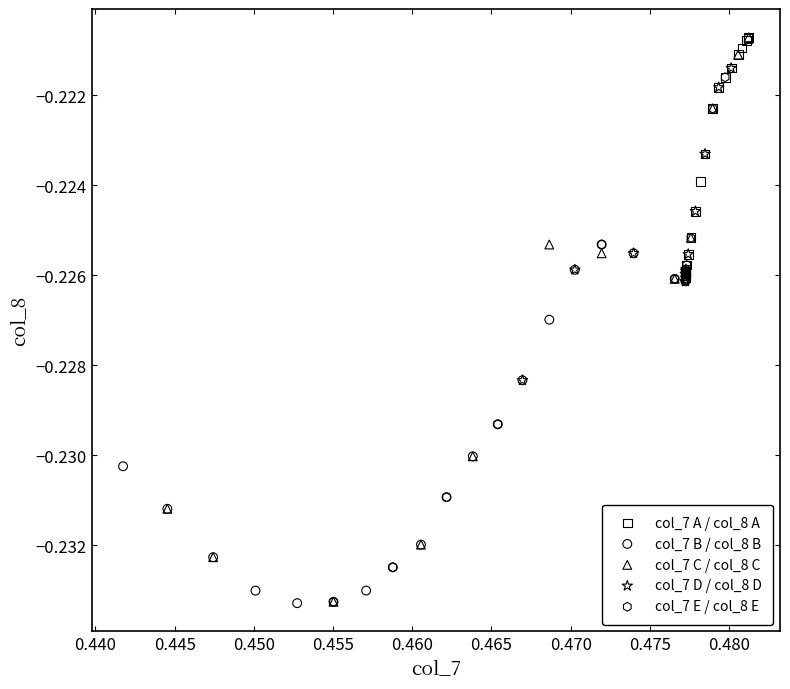

Which series has the largest Y range (max minus min)?

col_7 C / col_8 C